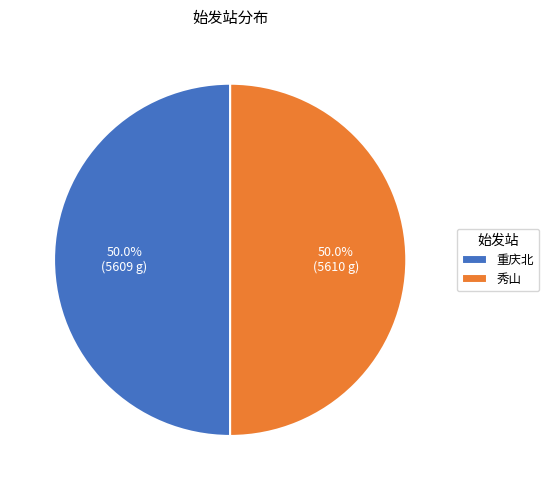

How many segments does this pie chart have?

2